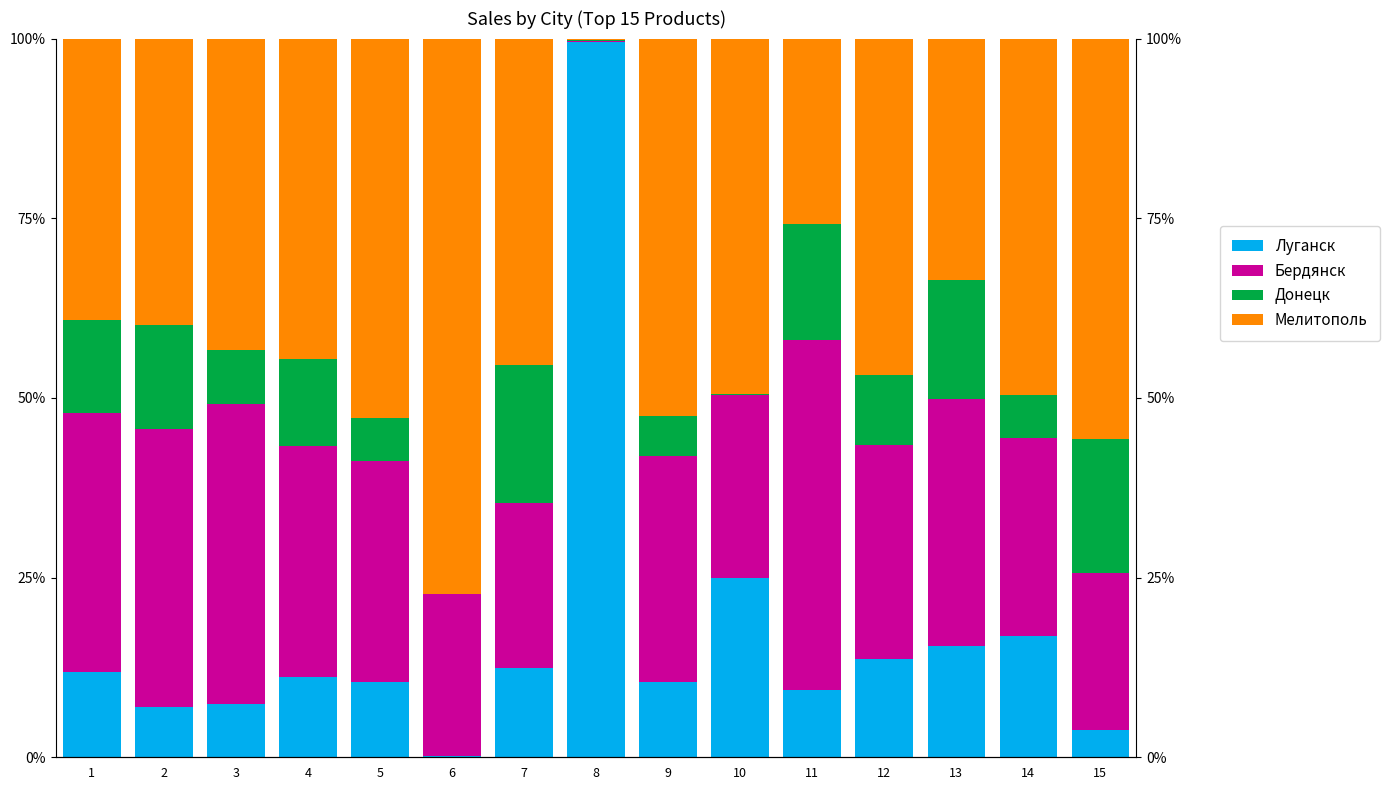

What is the difference between the maximum and minimum values in the Бердянск series?

48.5